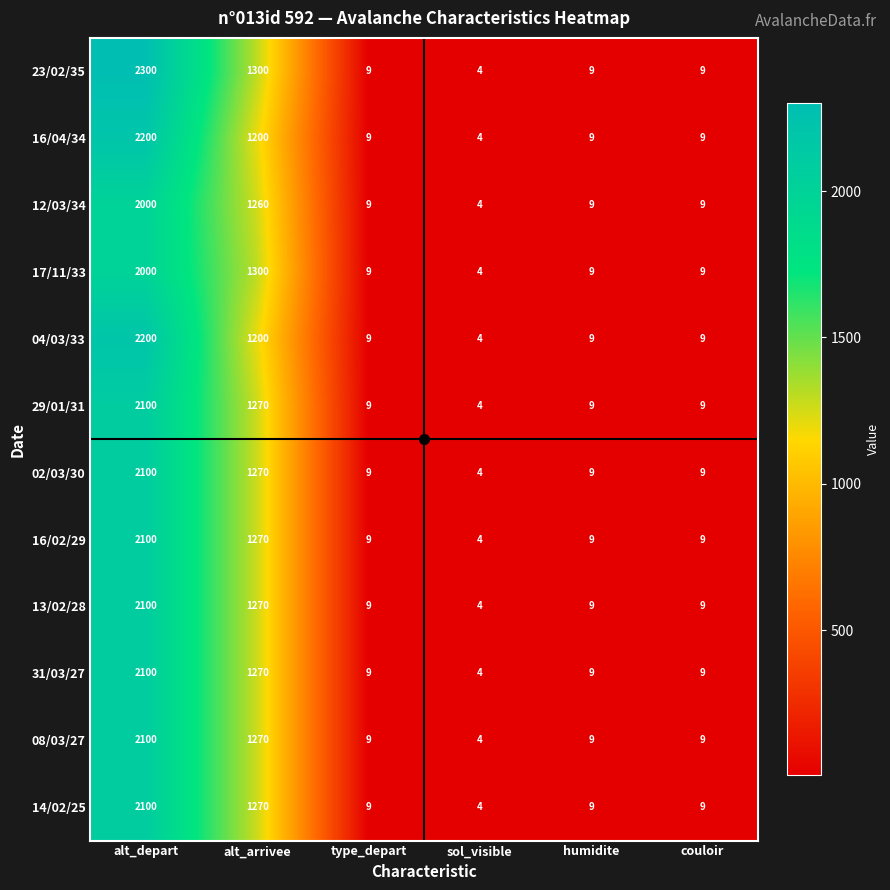

What is the sum of all 04/03/33 values?

3431